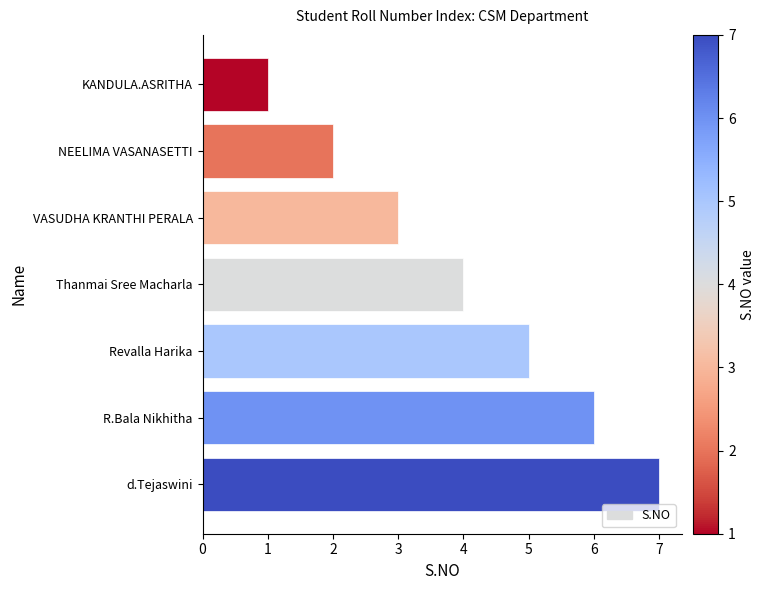

Rank the categories by value from lowest to highest.

KANDULA.ASRITHA, NEELIMA VASANASETTI, VASUDHA KRANTHI PERALA, Thanmai Sree Macharla, Revalla Harika, R.Bala Nikhitha, d.Tejaswini